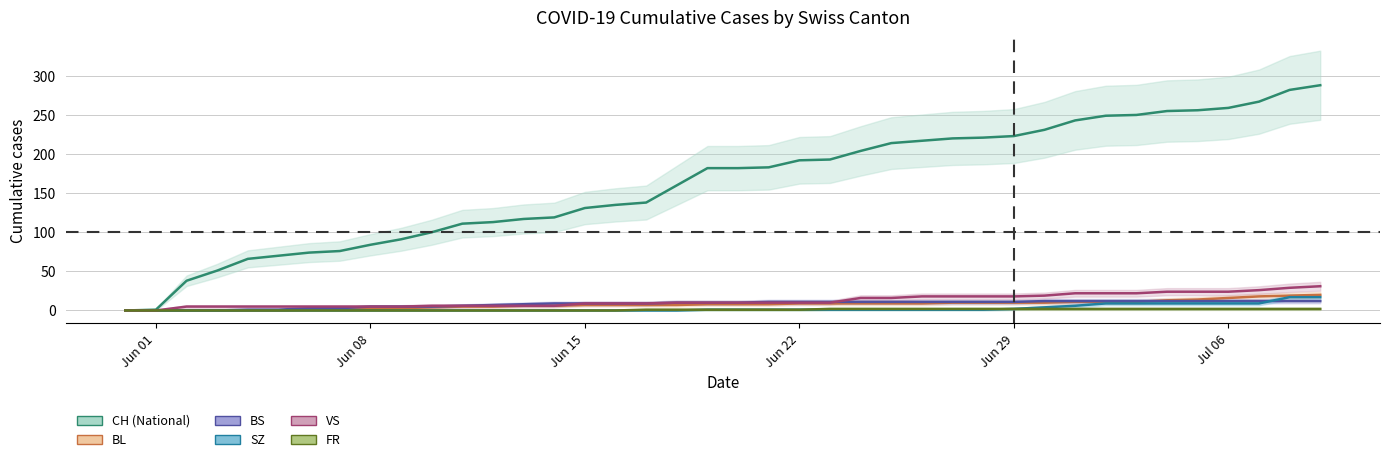

At which category does the chart reach its peak across all series?

2020-07-09